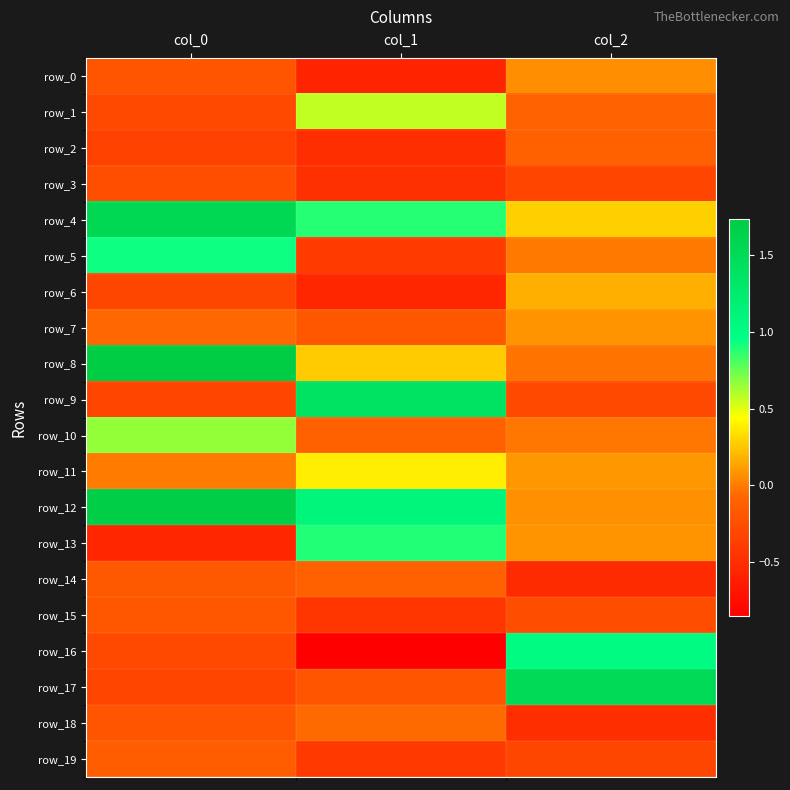

The value of row_1 at col_2 is -0.2. True or false?

False